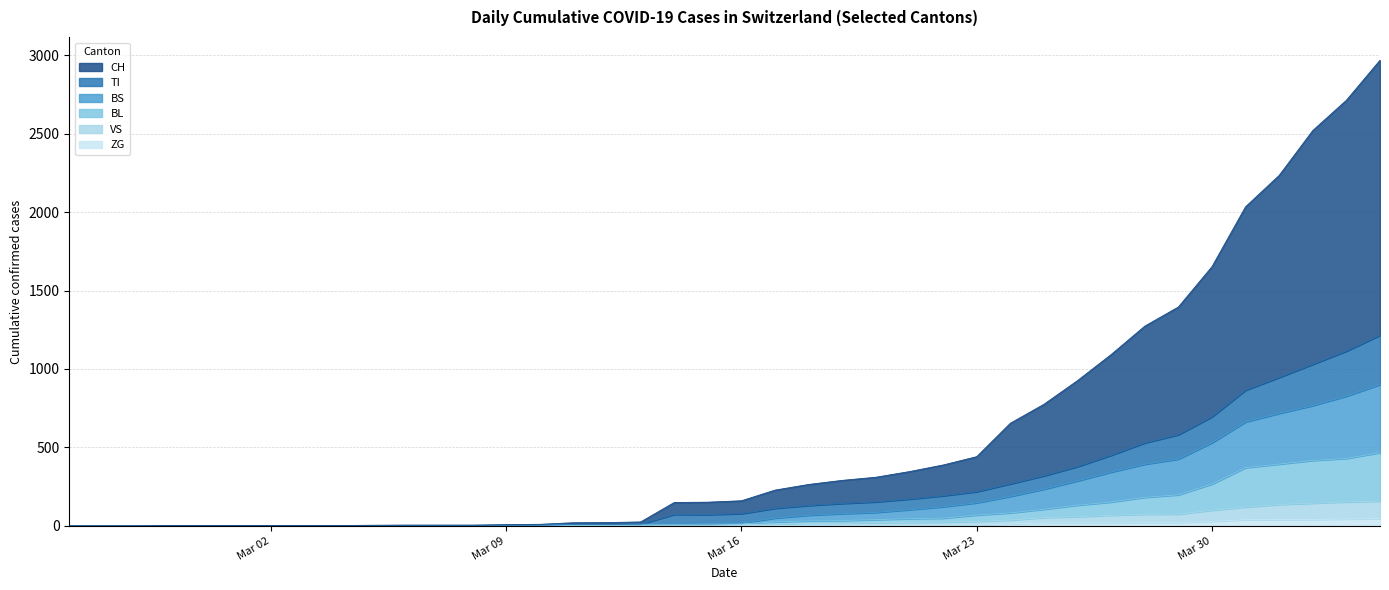

What are all the series names shown in the legend?

CH, TI, BS, BL, VS, ZG